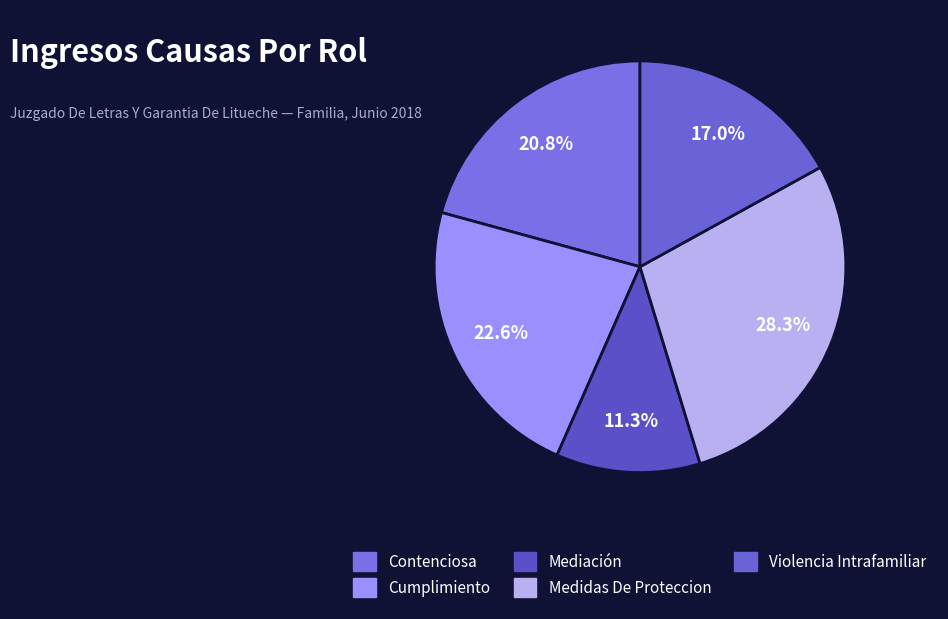

Which has a higher value, Cumplimiento or Contenciosa?

Cumplimiento